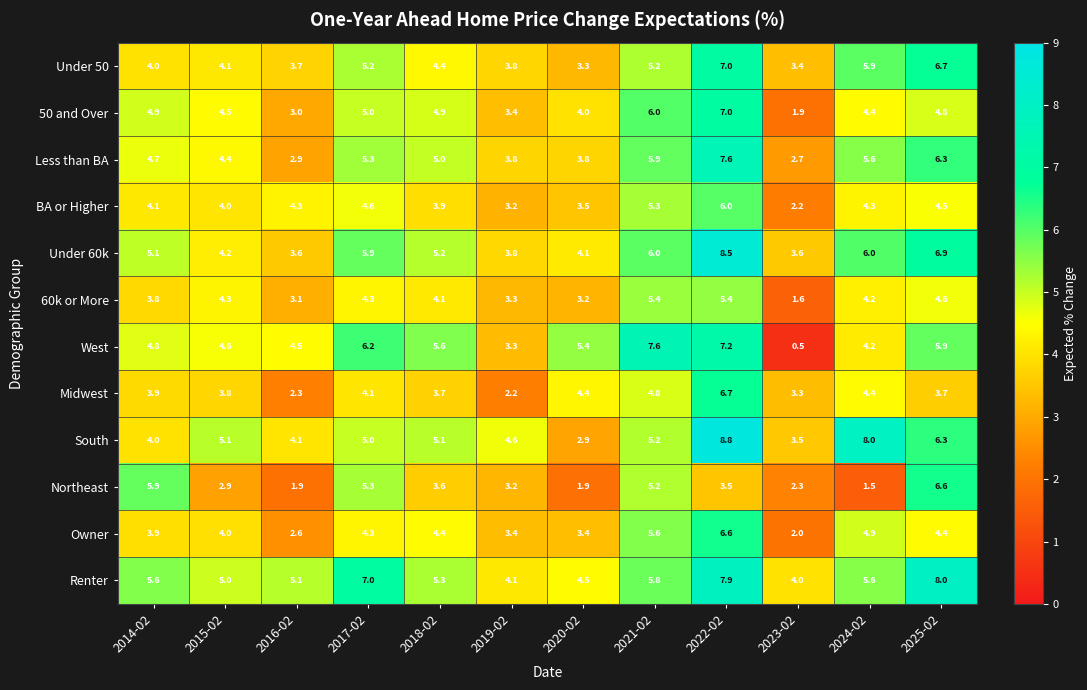

What is the difference between the second highest and second lowest values in the Midwest series?

2.5